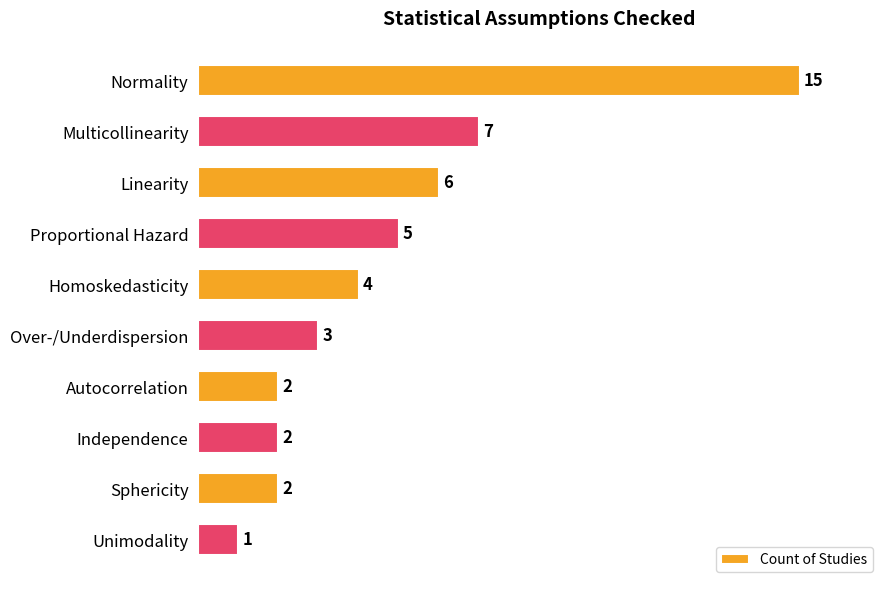

The value at Linearity is 2. True or false?

False